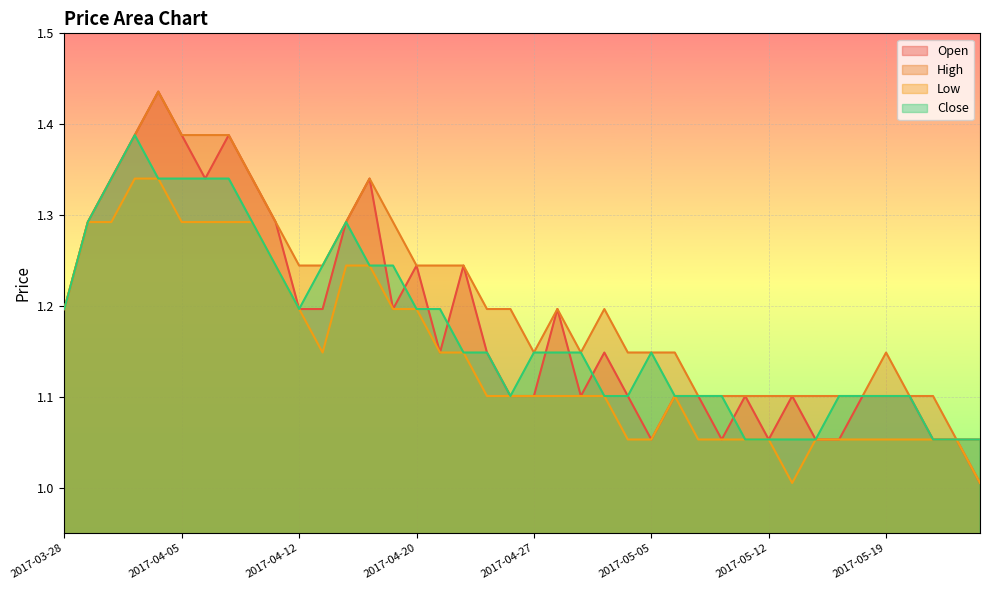

What is the label of the 12th point from the right?

2017-05-10